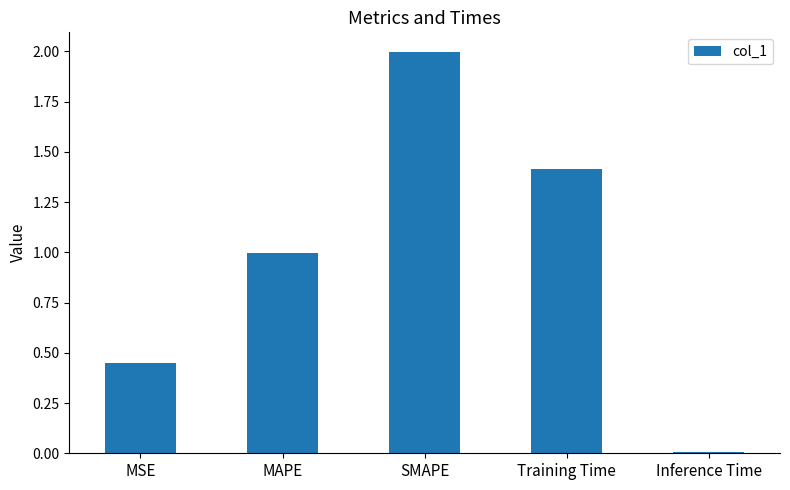

Which has a higher value, SMAPE or MAPE?

SMAPE